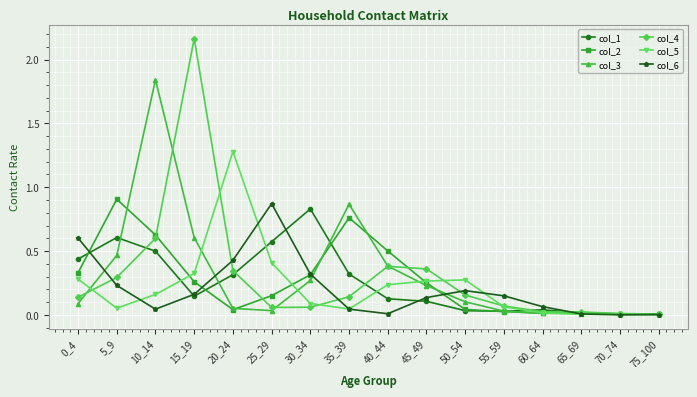

True or false: col_1 has more than 1 interior local peaks.

True